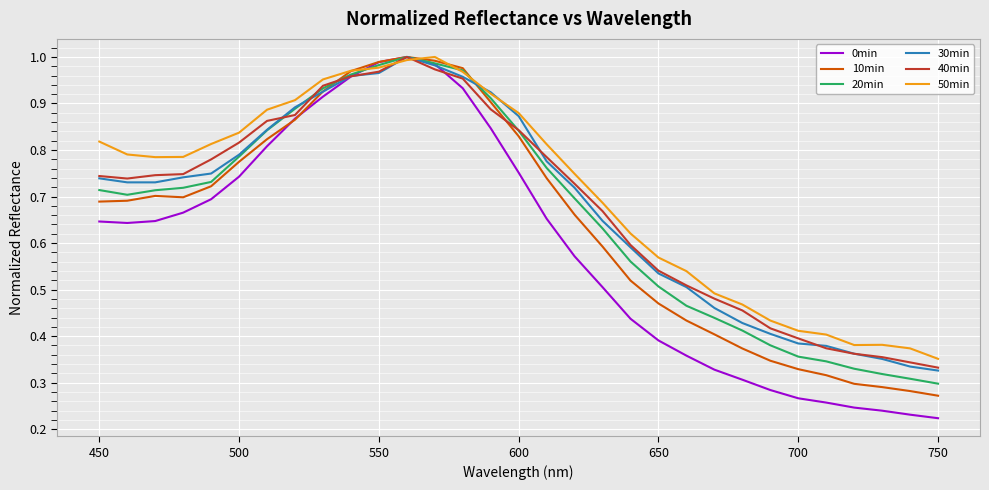

Does the chart display data point markers on the line(s)?

No